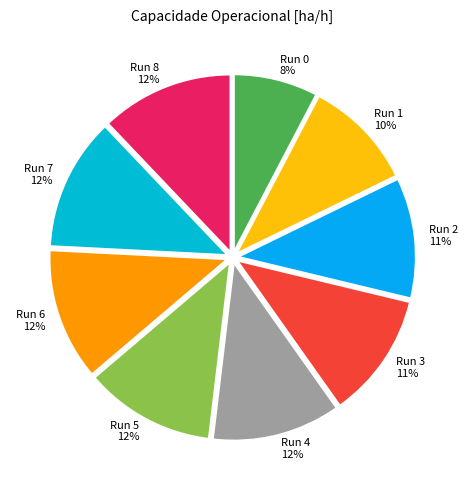

Count the number of slices in the pie.

9